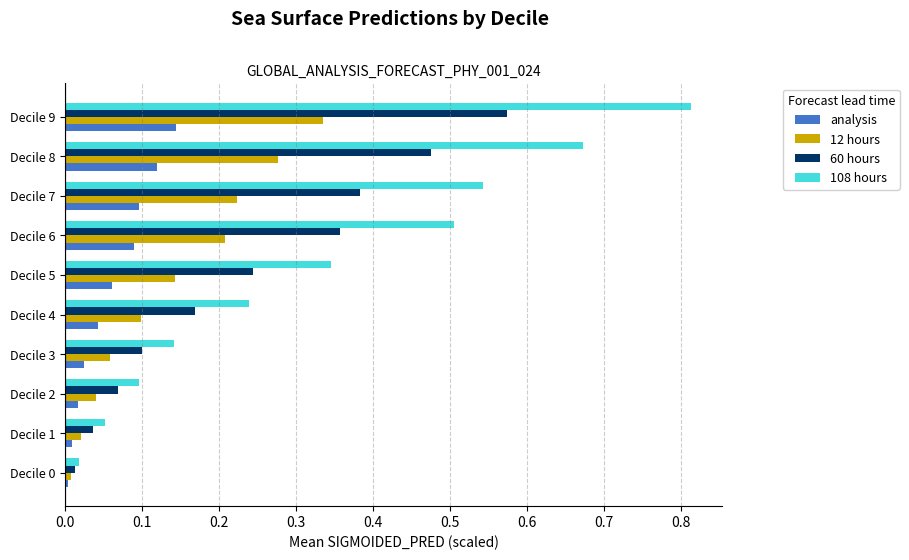

List the series in order of their overall mean, lowest first.

analysis, 12 hours, 60 hours, 108 hours